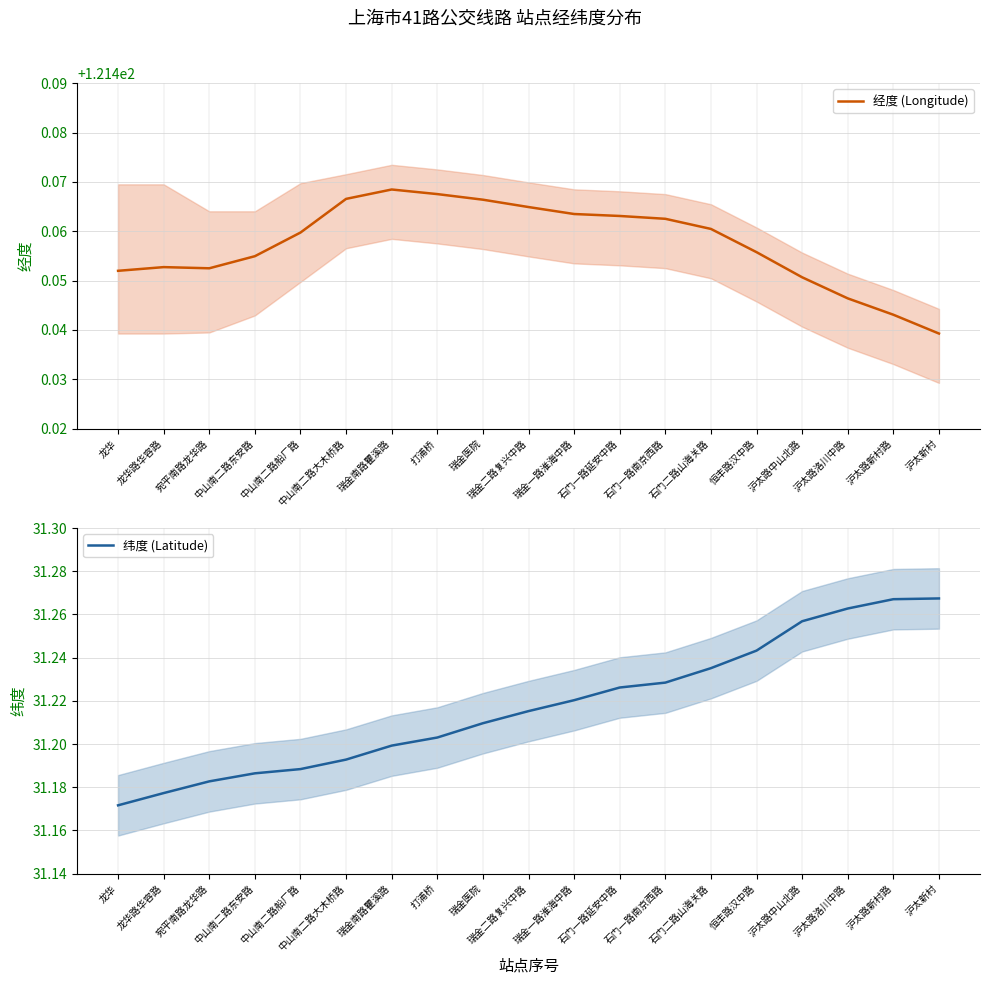

What position from the right is 石门一路延安中路?

8